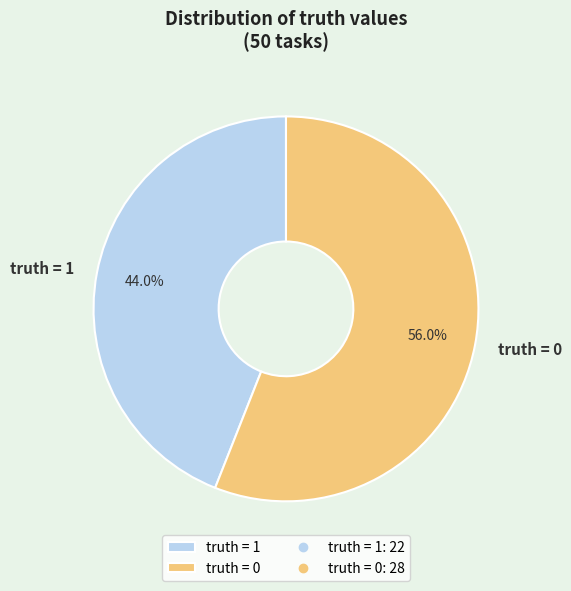

Rank the categories by value from lowest to highest.

truth = 1, truth = 0